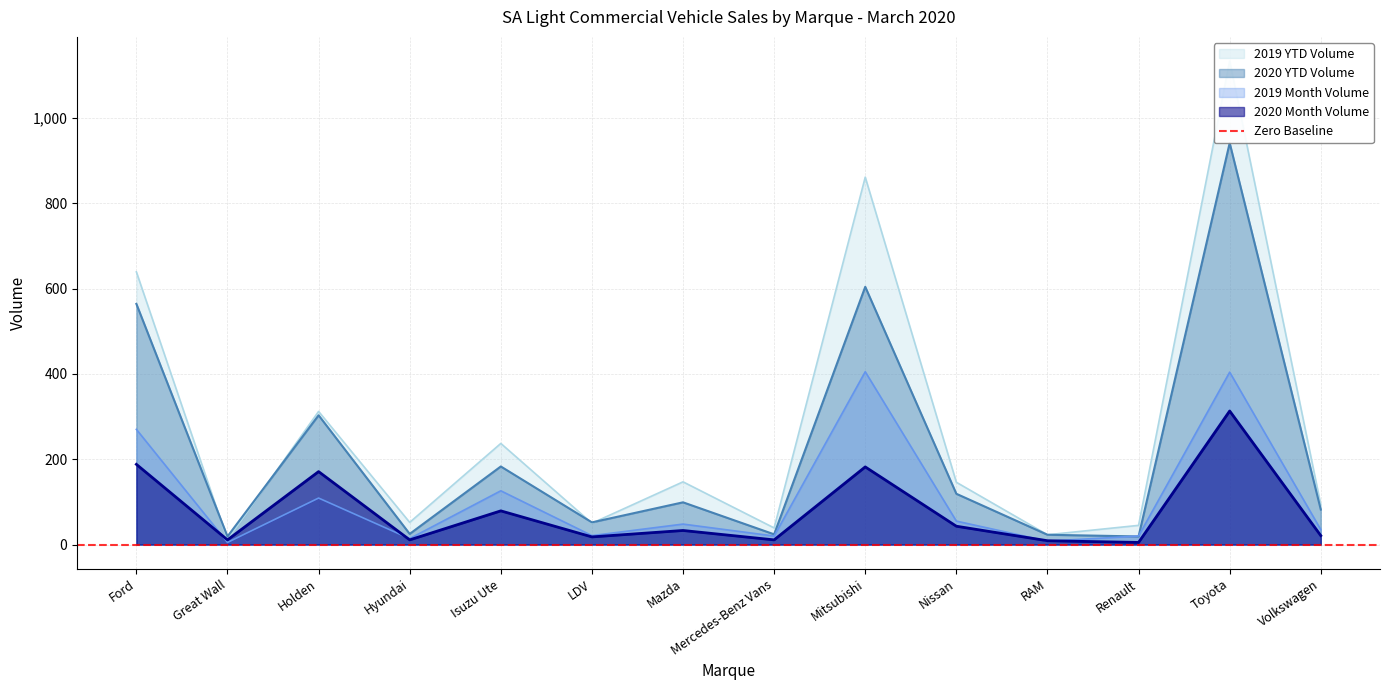

At which category does 2020 Month Volume reach its first local peak?

Holden